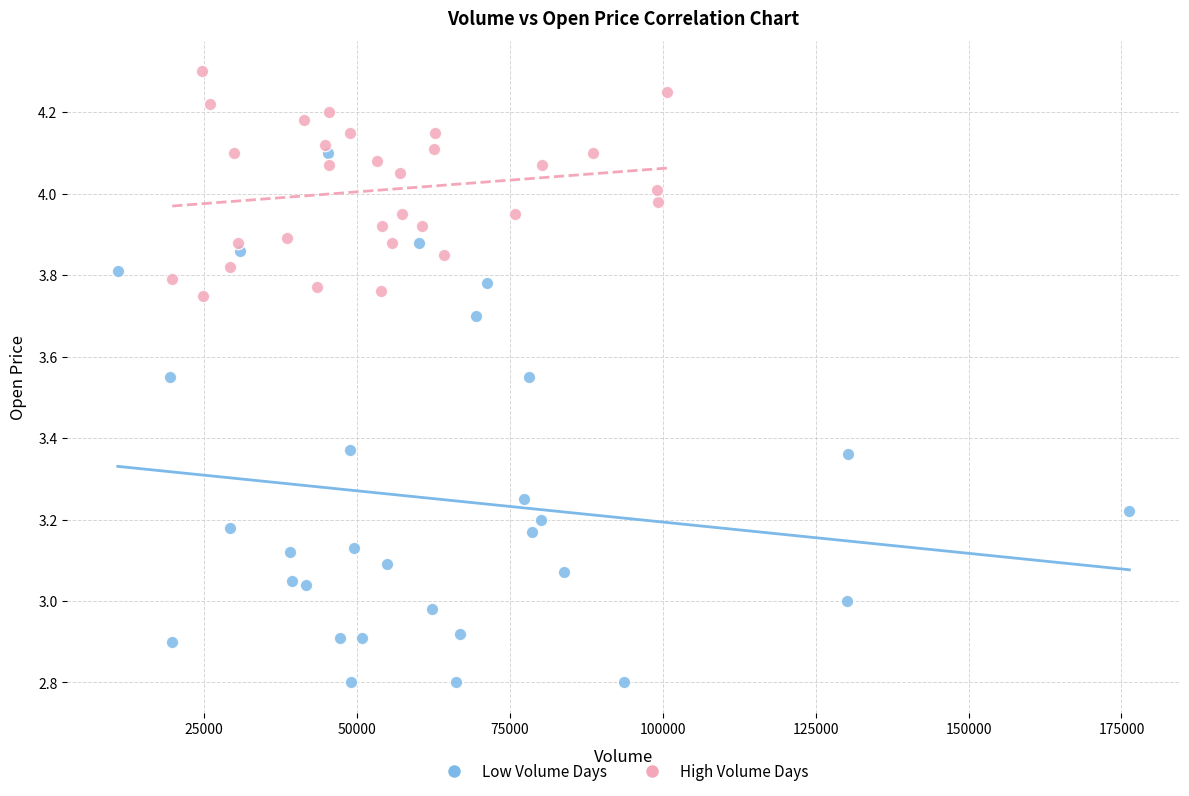

Which series reaches the minimum Y coordinate?

Low Volume Days